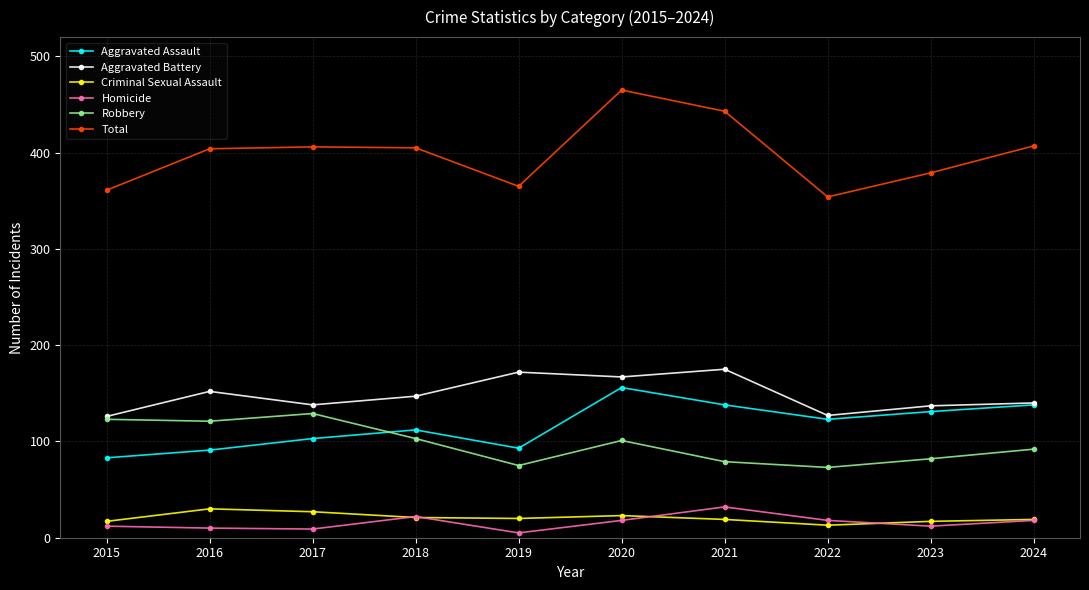

Where is Aggravated Battery nearest to the value 150?

2016